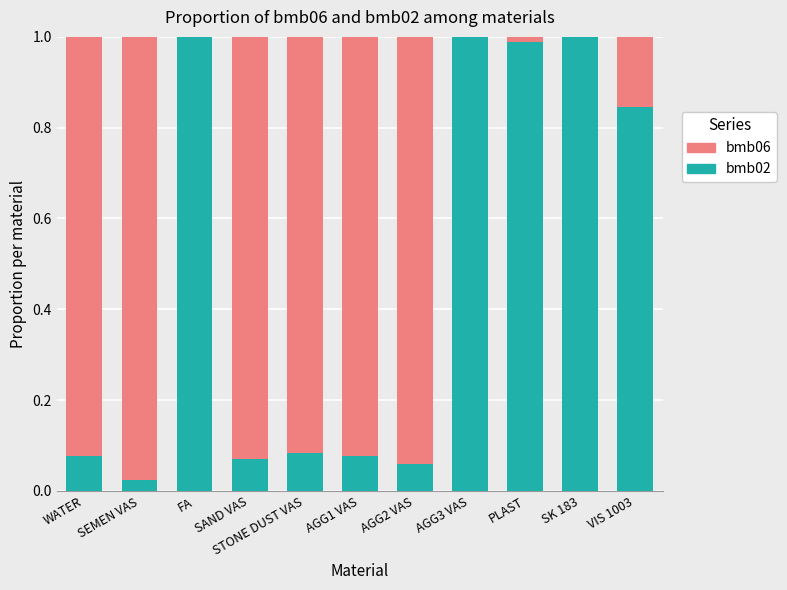

The bmb02 series shows 0.0 at STONE DUST VAS. True or false?

False